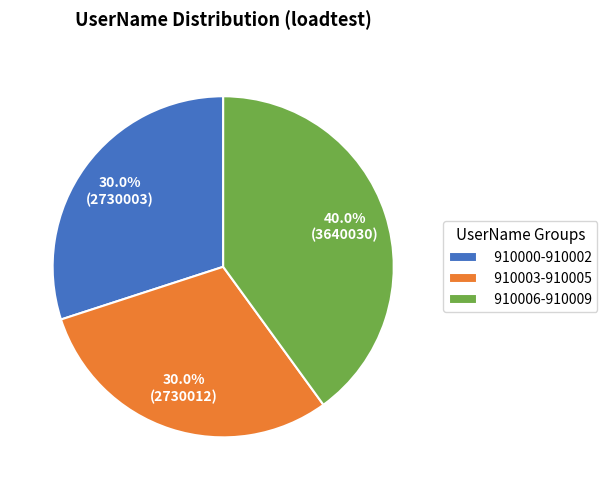

Which has a higher value, 910003-910005 or 910006-910009?

910006-910009